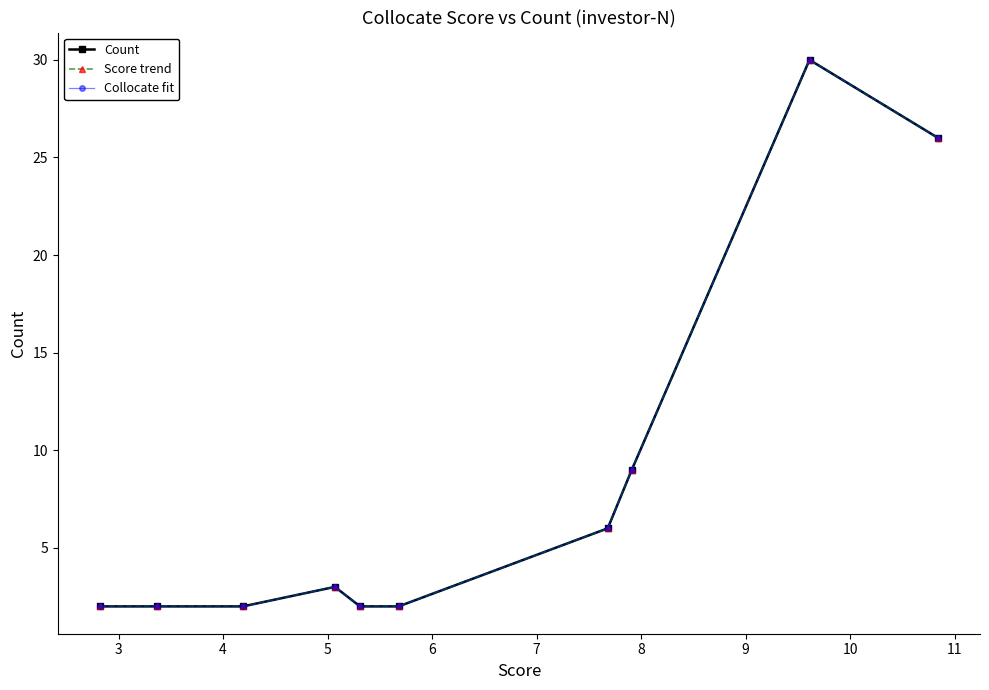

What is the greatest value displayed?

30